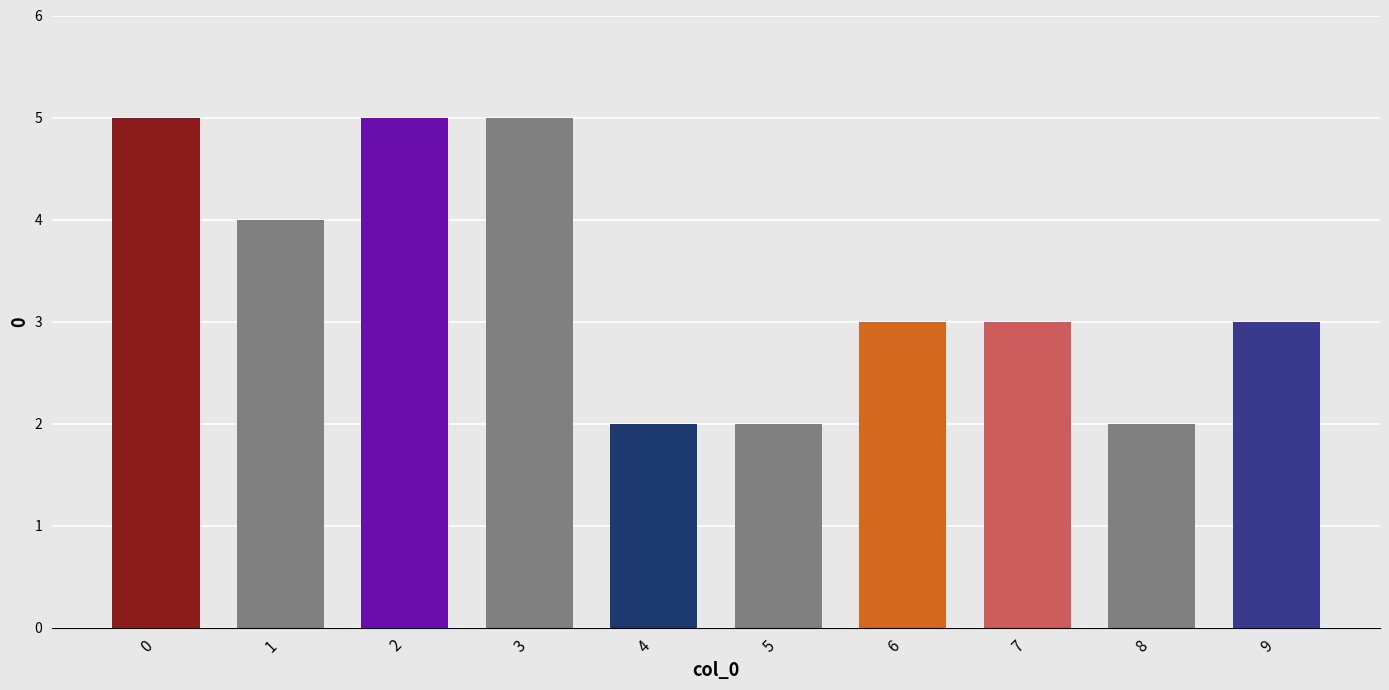

What is the maximum value shown in the chart?

5